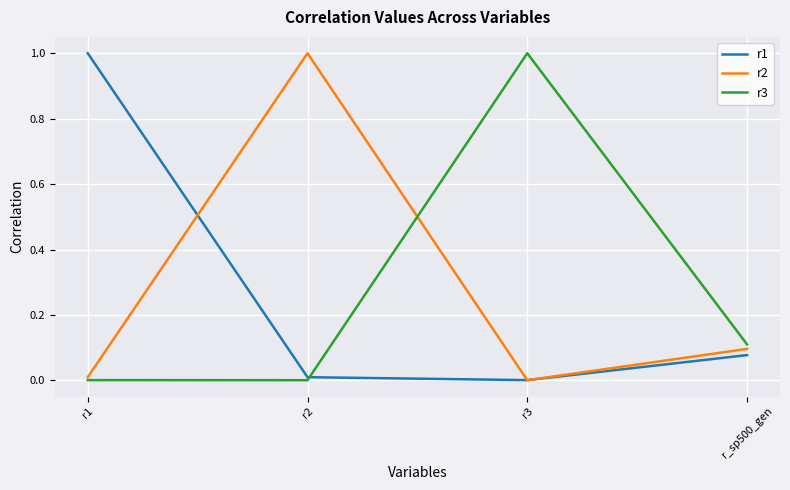

What is the spread (max minus min) of values at r3?

1.0